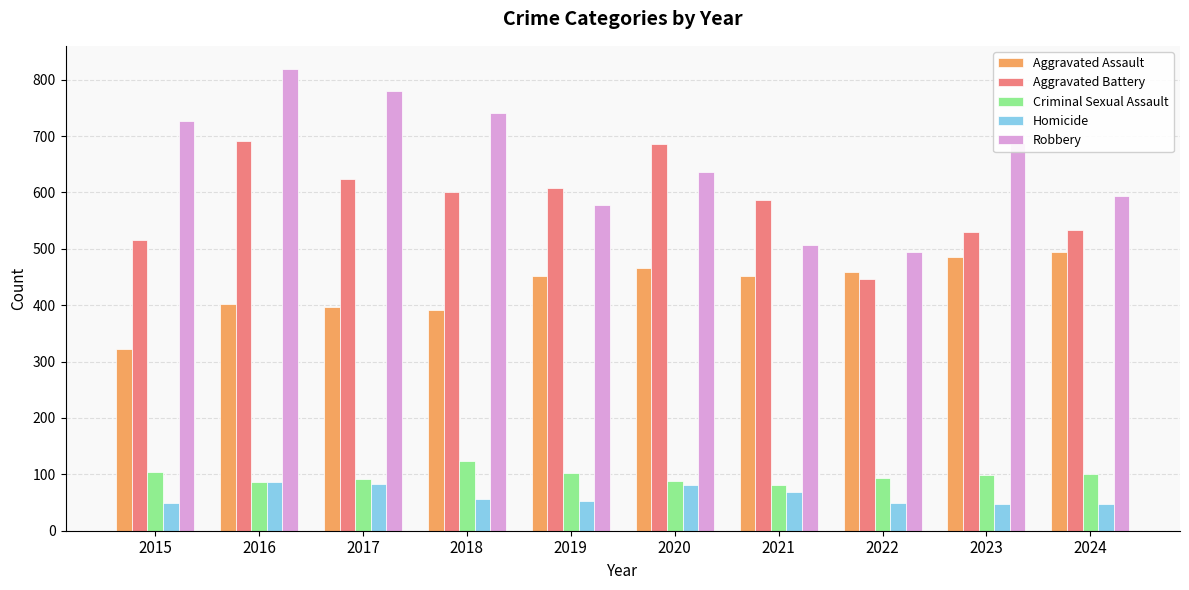

How many distinct data groups are displayed?

5